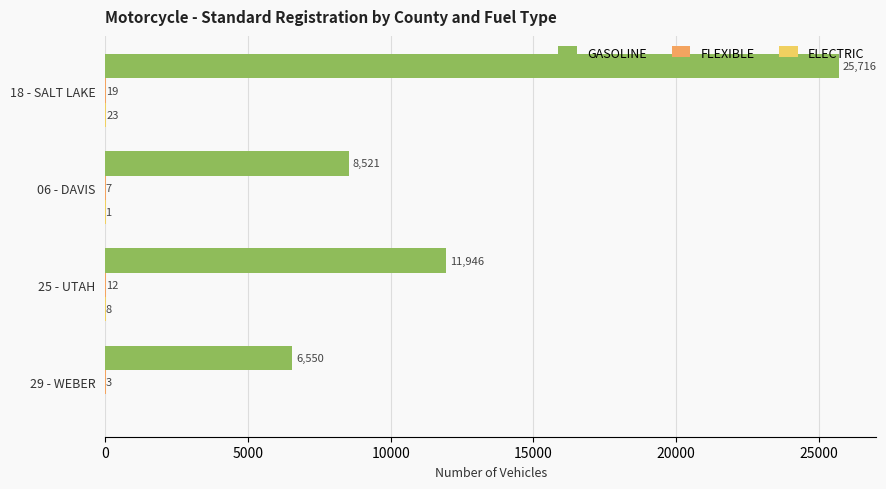

How many series are shown in this chart?

3